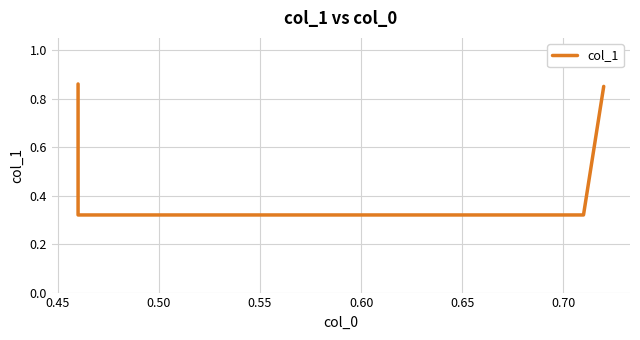

Does the chart have visible grid lines?

Yes